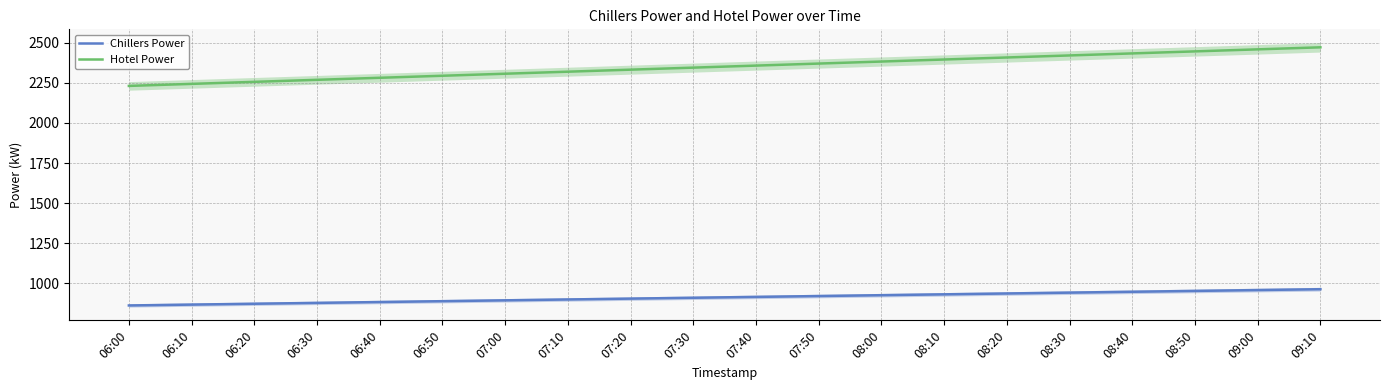

At which category is the sum across all series the highest?

09:10